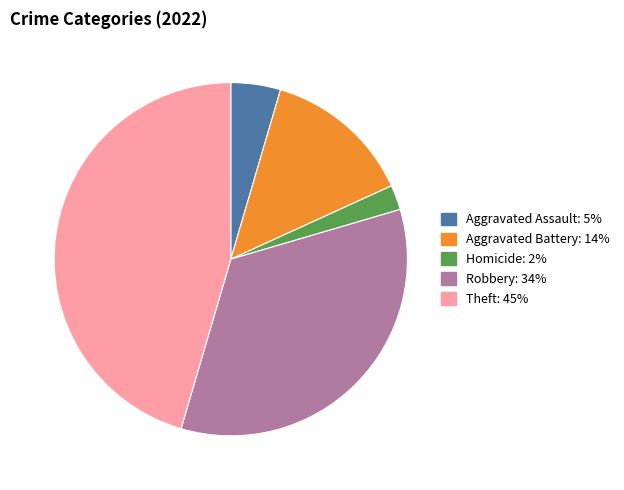

How many segments does this pie chart have?

5